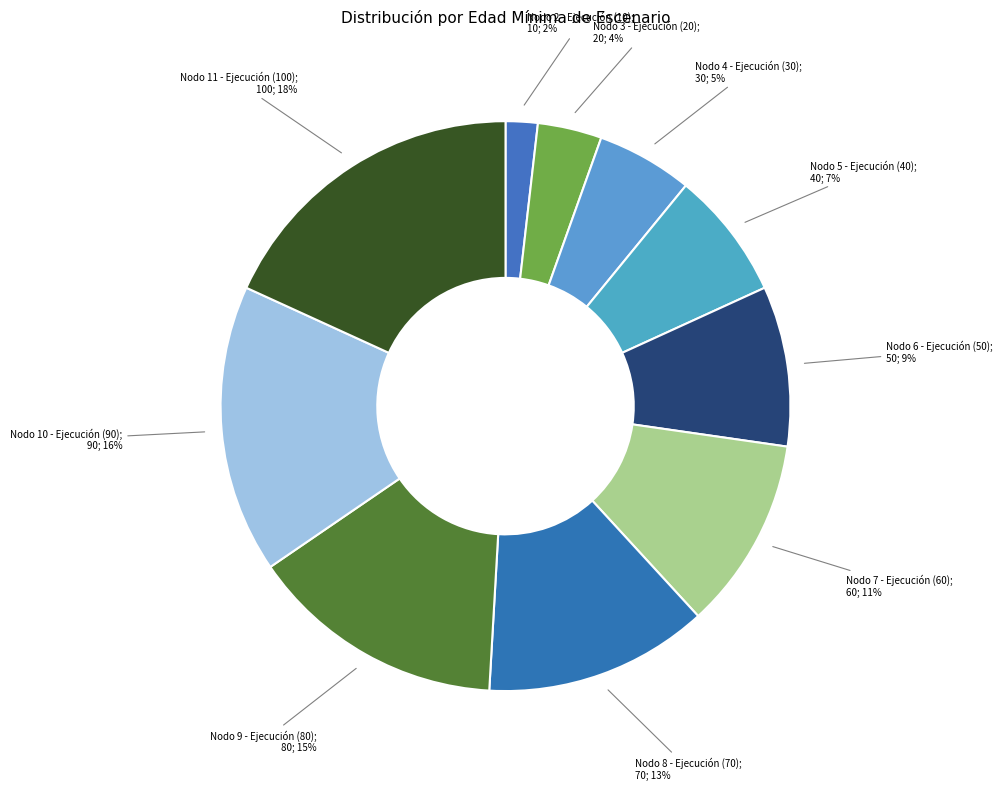

Is there any slice that represents more than half of the pie?

No